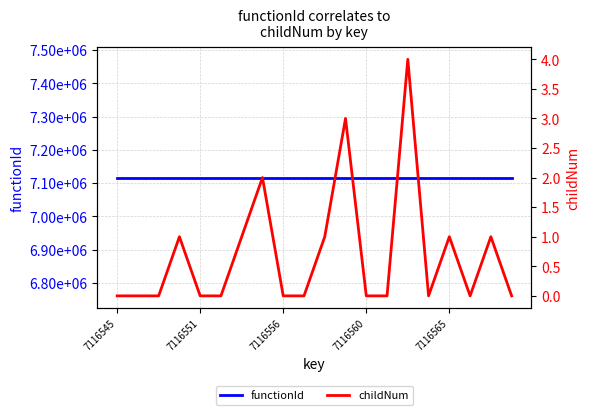

True or false: childNum and functionId cross at least once.

False